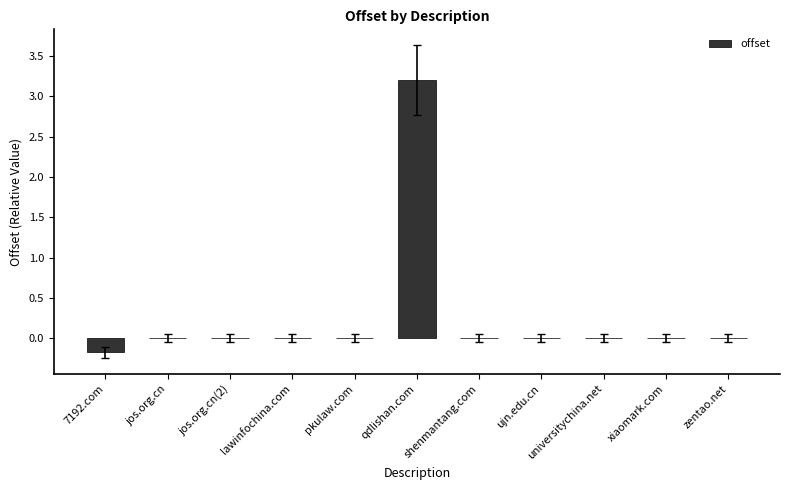

Is it true that the value at qdlishan.com is 3.2?

True